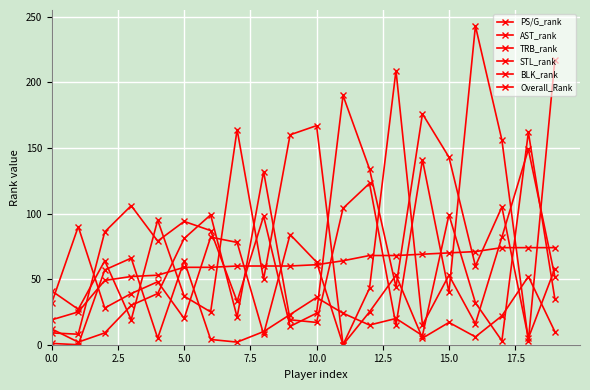

Count the number of categories in the chart.

20